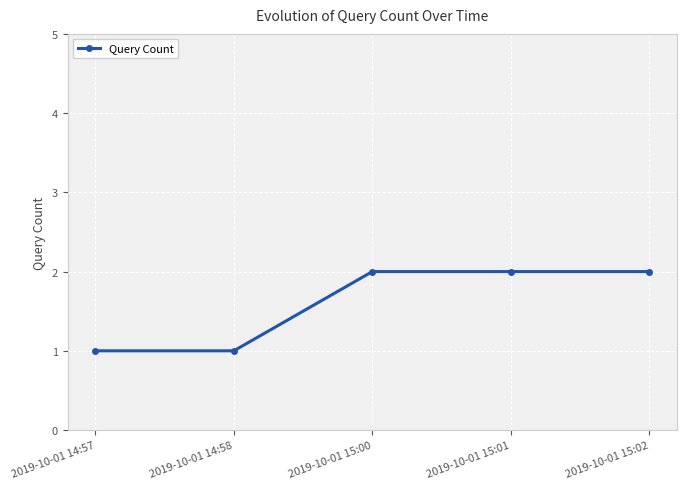

Reading left to right, what are all the values shown in this chart?

2019-10-01 14:57=1	2019-10-01 14:58=1	2019-10-01 15:00=2	2019-10-01 15:01=2	2019-10-01 15:02=2